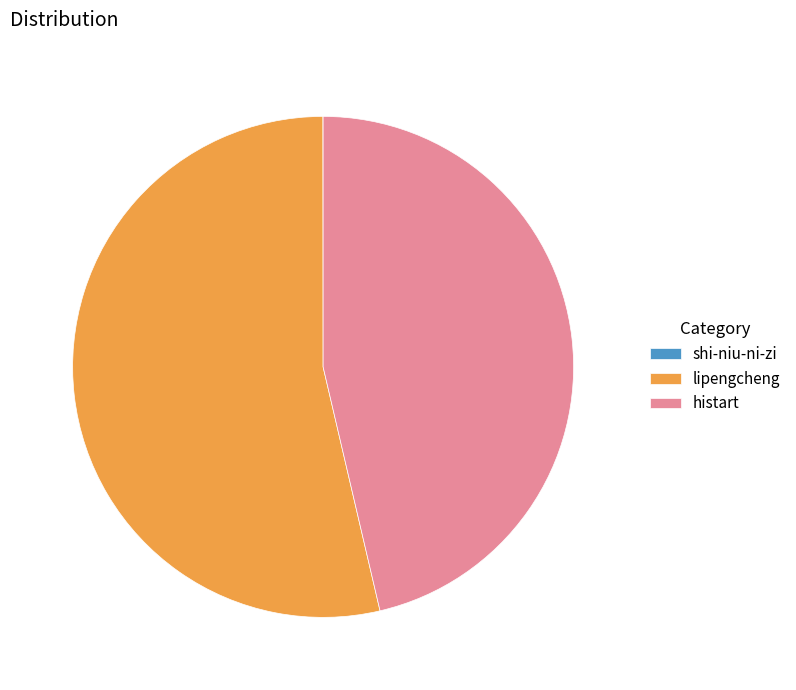

Which category accounts for the majority?

lipengcheng